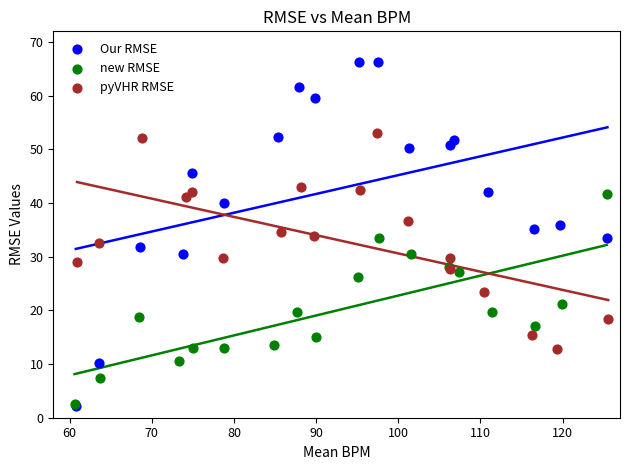

Which series contains the highest Y value?

Our RMSE